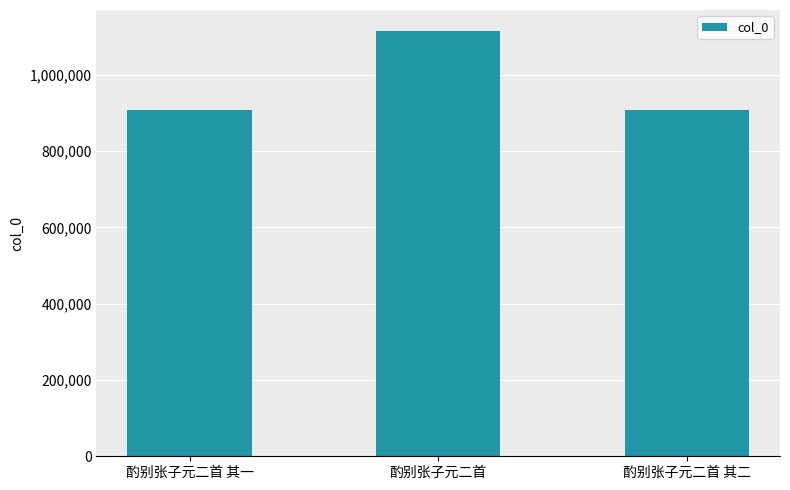

What is the minimum value shown in the chart?

907362